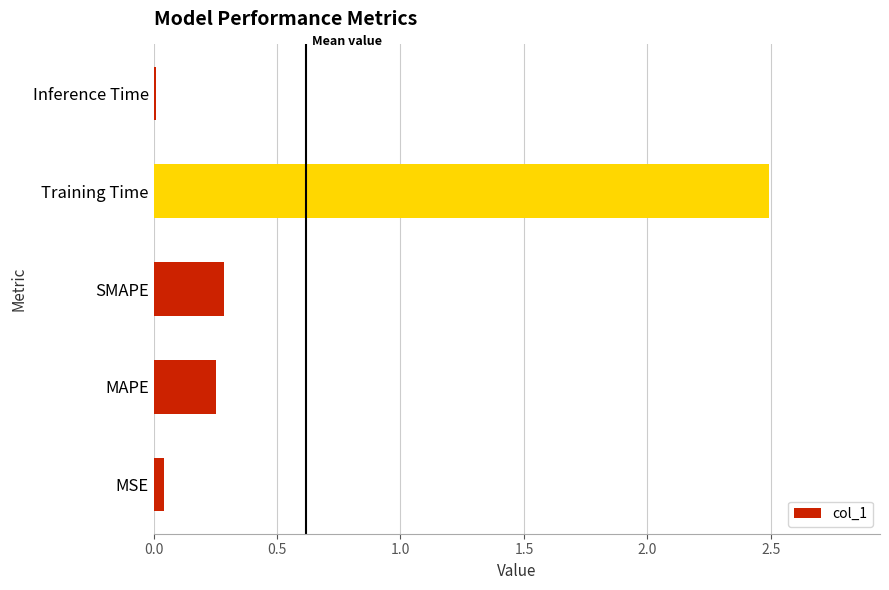

Which has a higher value, MAPE or Inference Time?

MAPE